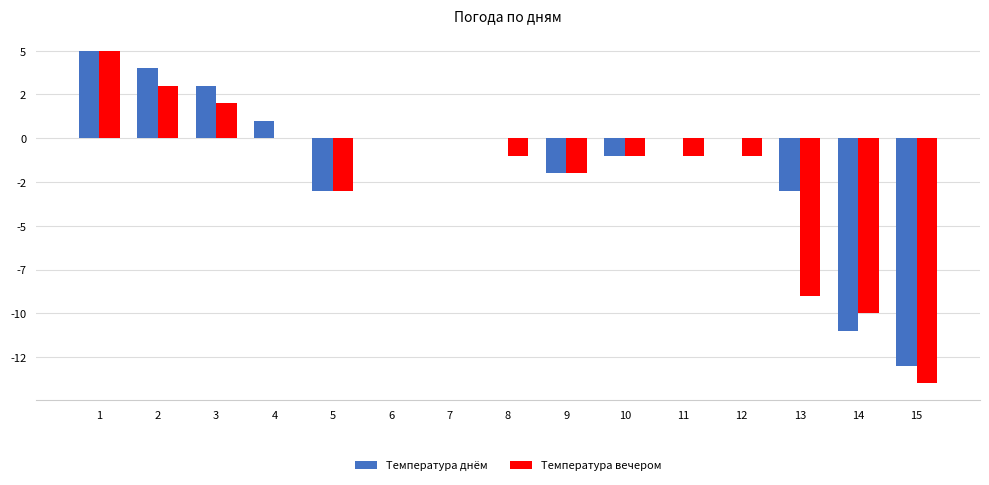

What are all the series names shown in the legend?

Температура днём, Температура вечером